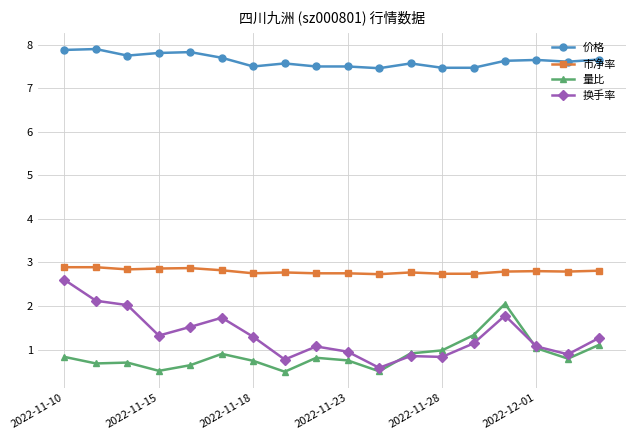

At how many categories does at least one series exceed 6?

18